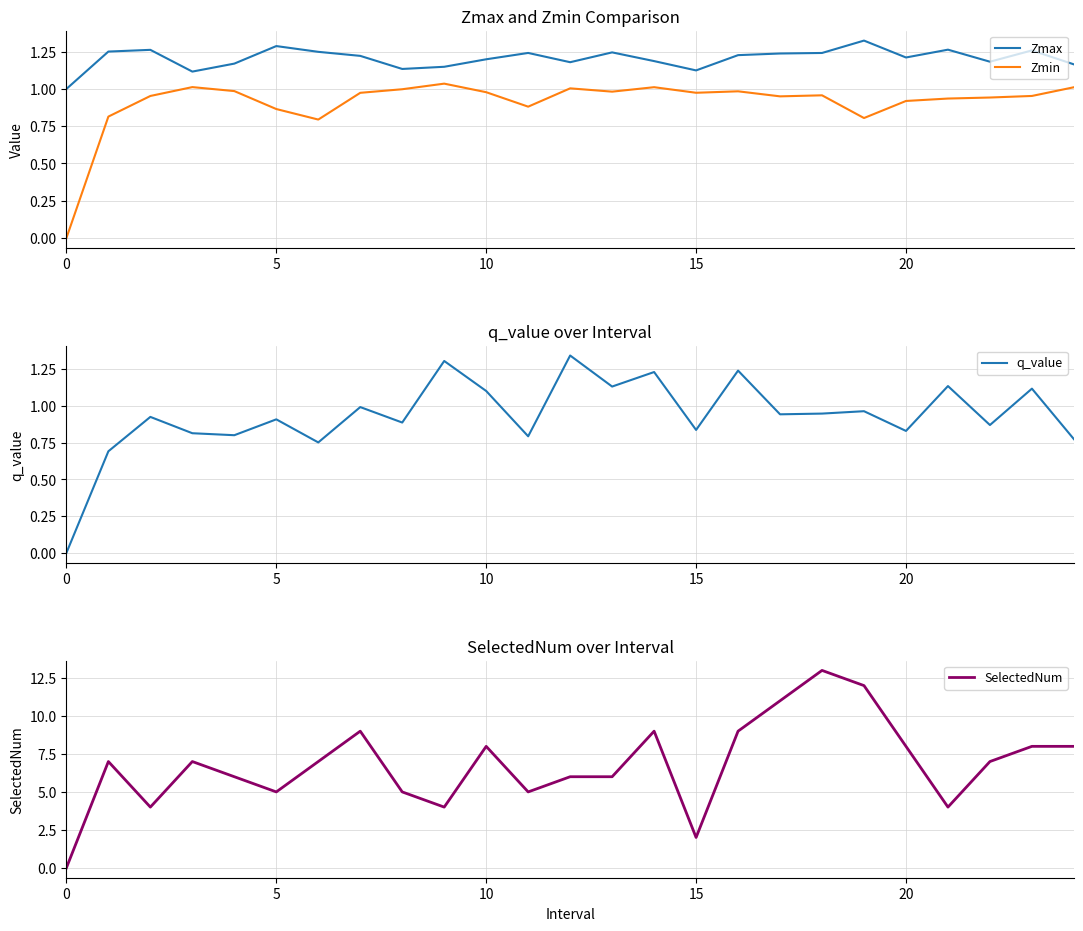

Which series changed the most between 0 and 16?

SelectedNum